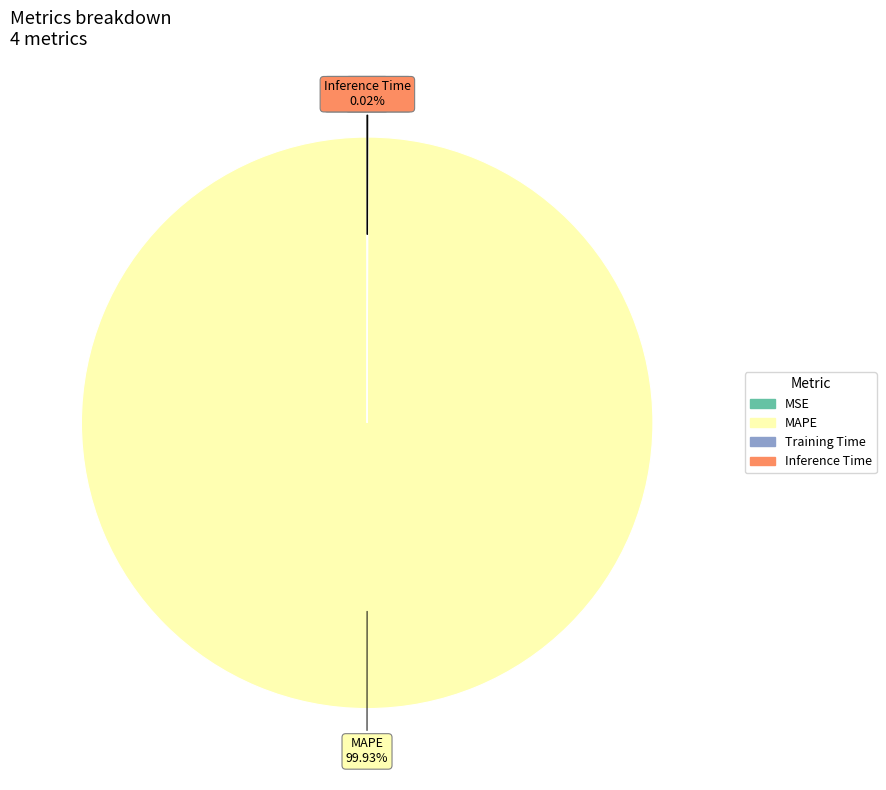

Which slice is the largest?

MAPE